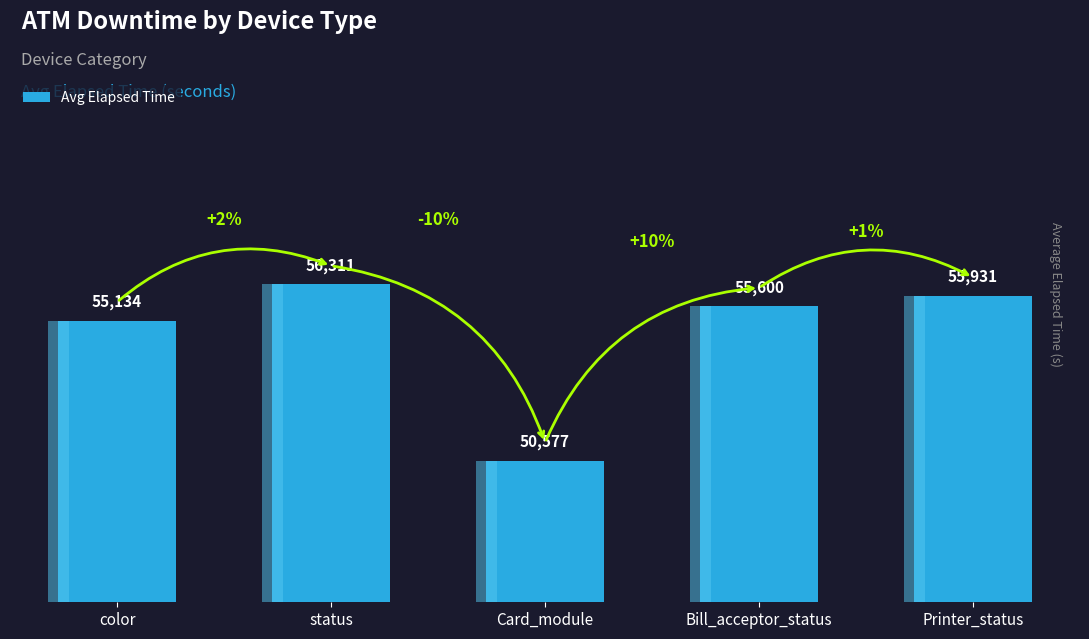

Rank the categories by value from lowest to highest.

Card_module, color, Bill_acceptor_status, Printer_status, status